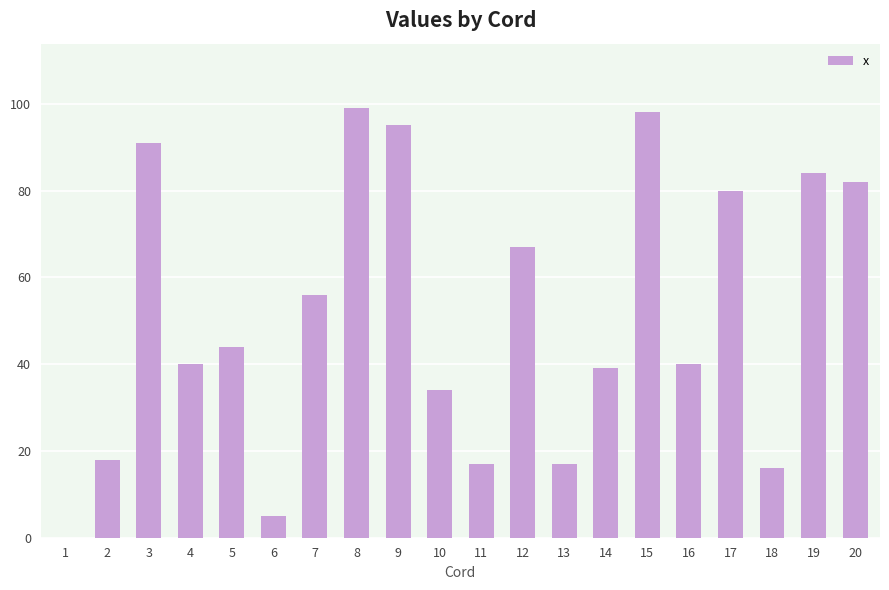

What is the approximate value at 4, to the nearest 5?

40